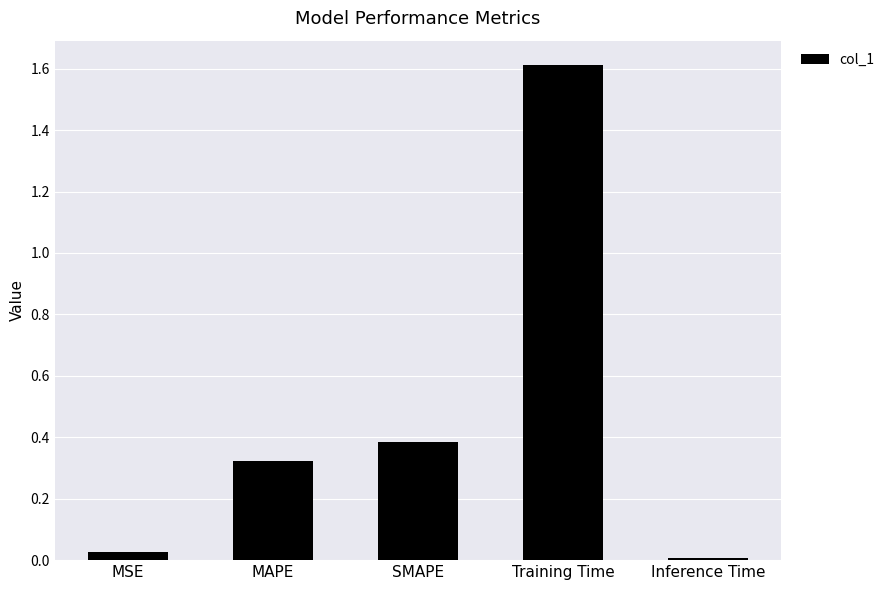

The value at Training Time is 1.6. True or false?

True